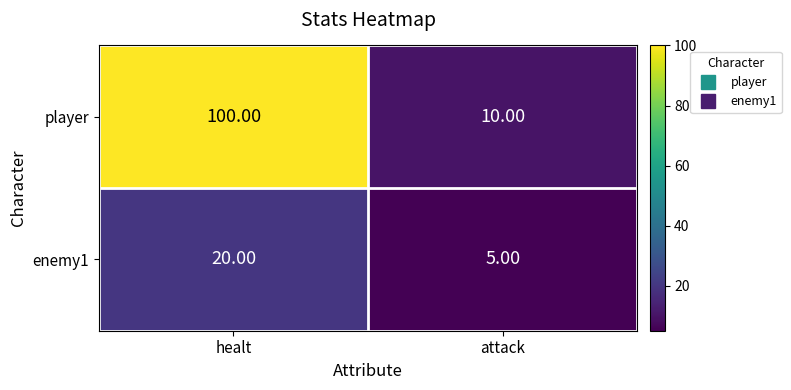

Between healt and attack, which series saw the biggest shift?

player